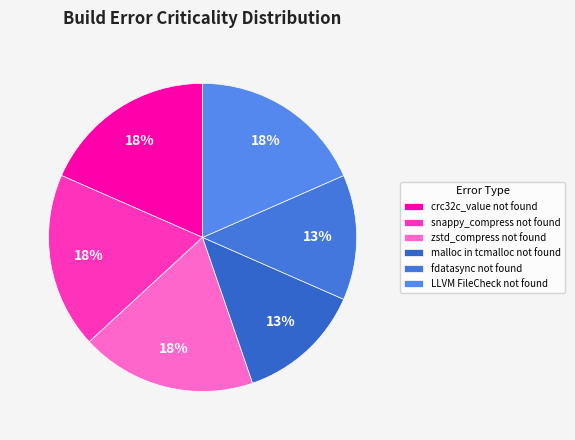

What percentage is the crc32c_value not found slice, to the nearest percent?

18%